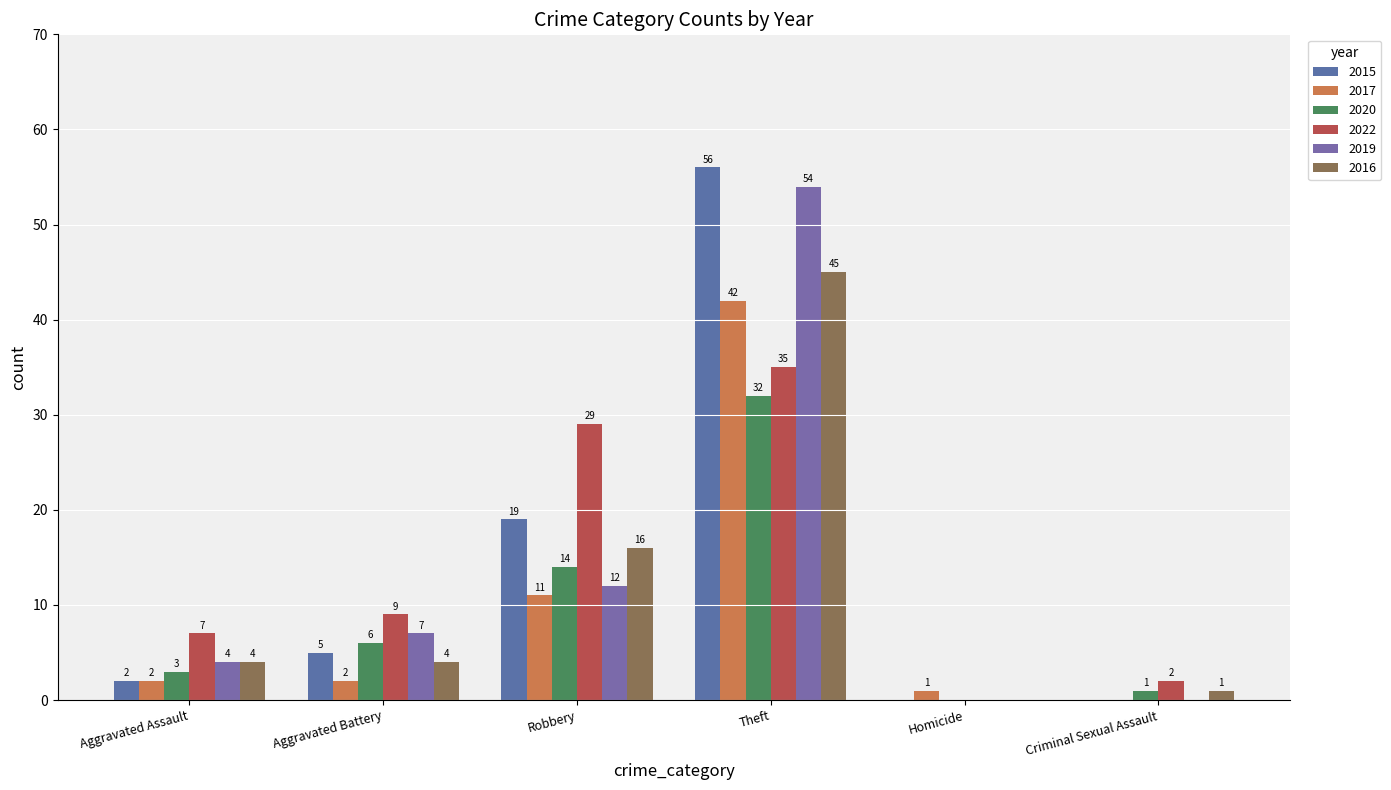

What is the sum of the 2019 values at Aggravated Battery and Aggravated Assault?

11